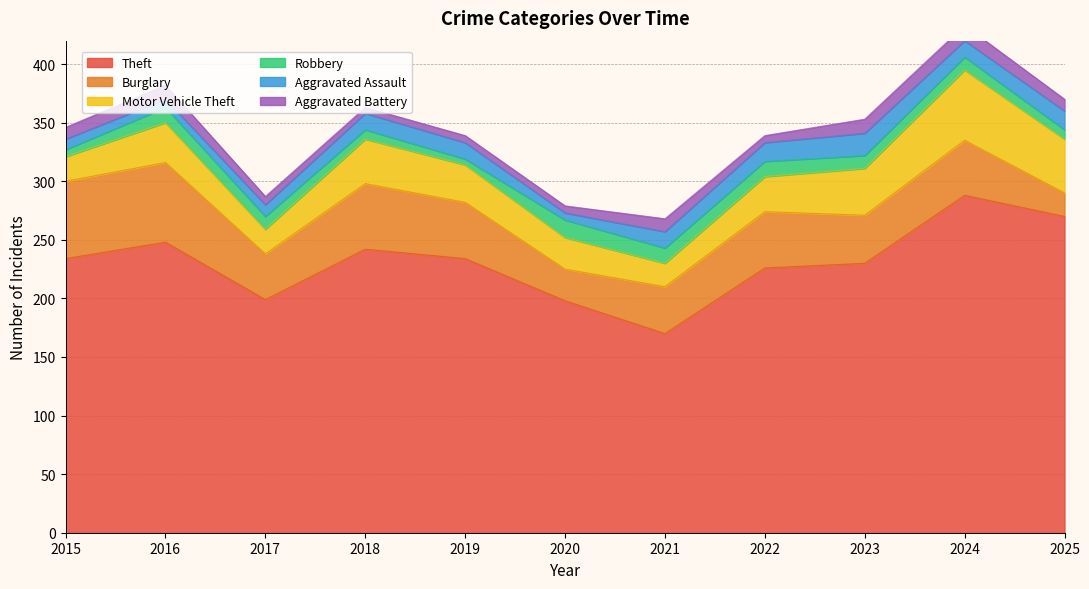

What is the highest value of the Motor Vehicle Theft series?

60